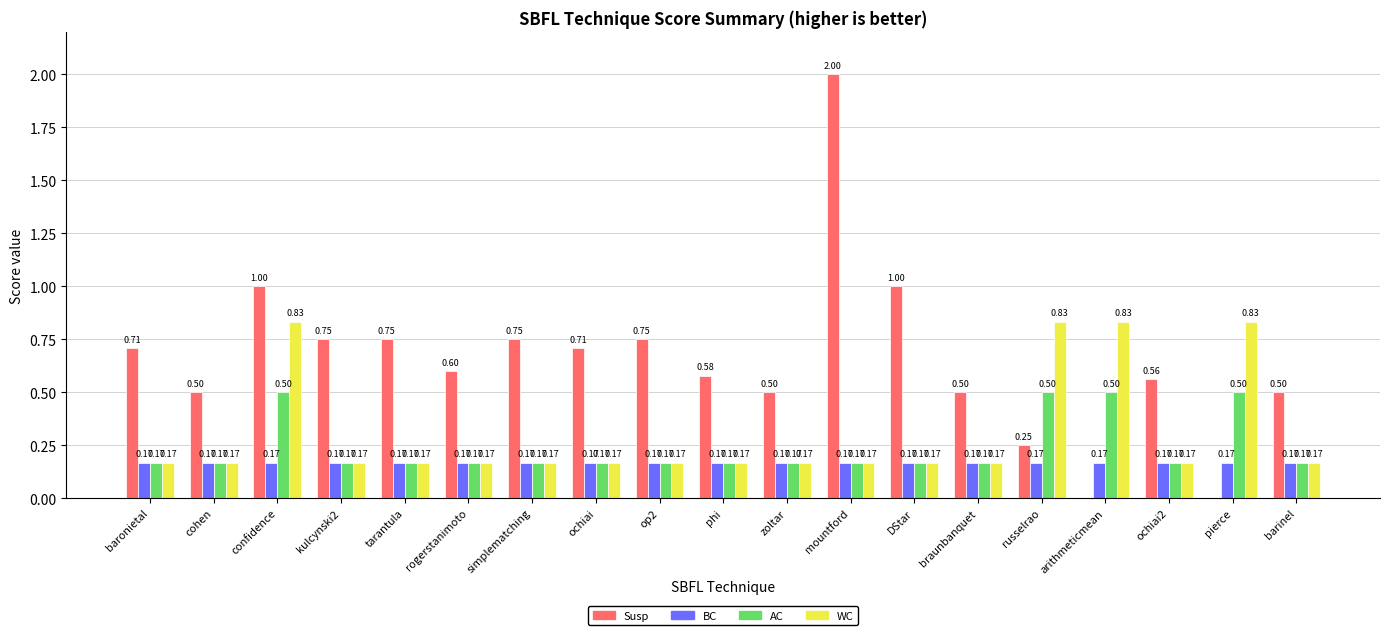

What are all the series names shown in the legend?

Susp, BC, AC, WC